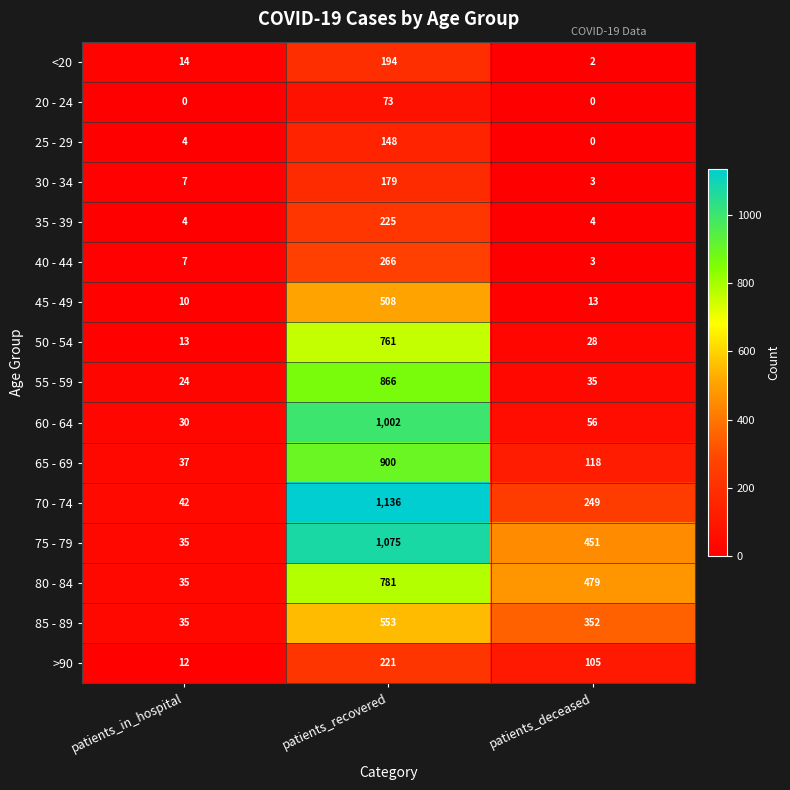

Which series has the largest range (max minus min)?

70 - 74